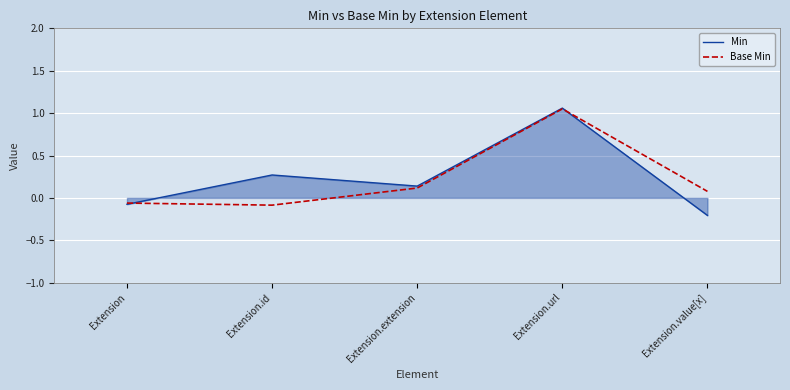

Which series changed the most between Extension.id and Extension.value[x]?

Min